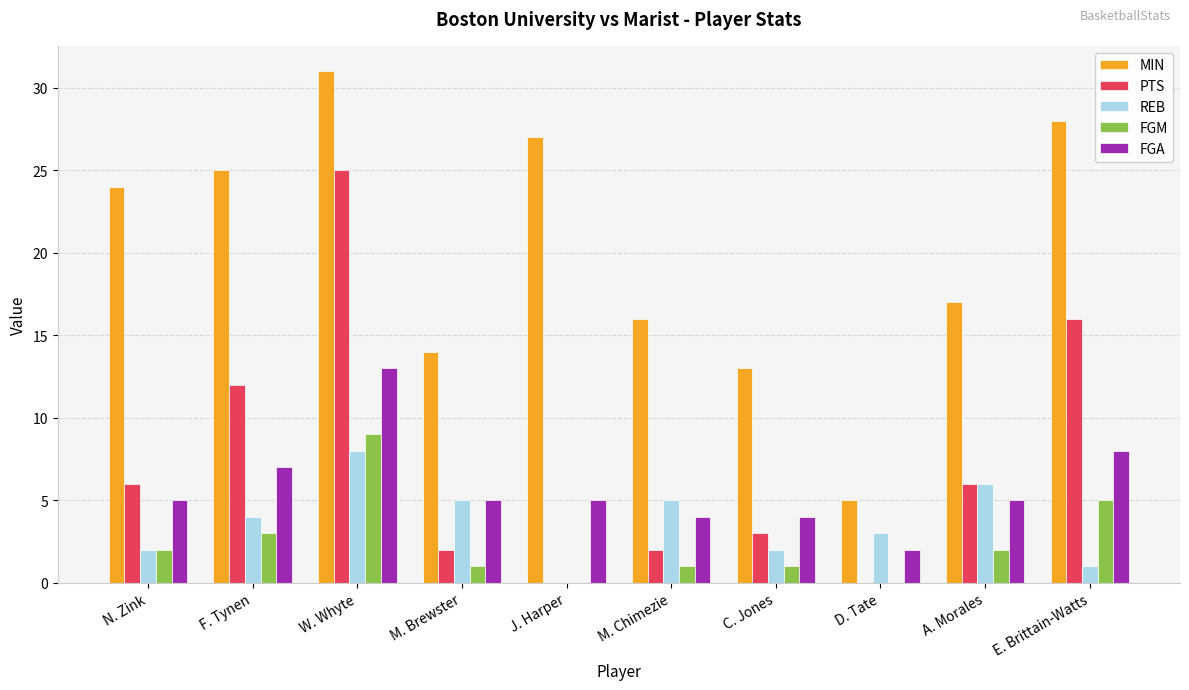

What is the total value across all series at M. Chimezie?

28